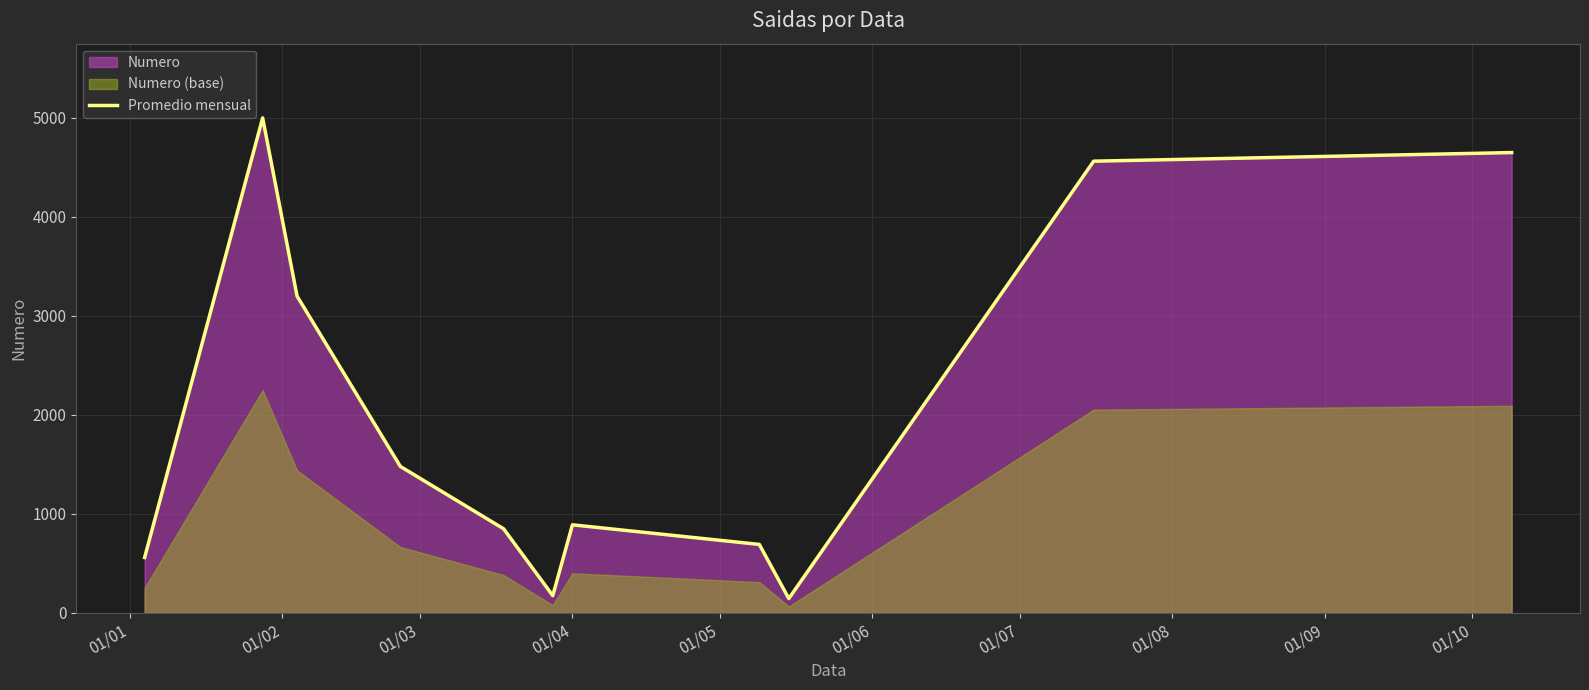

What is the highest value of the Promedio mensual series?

5000